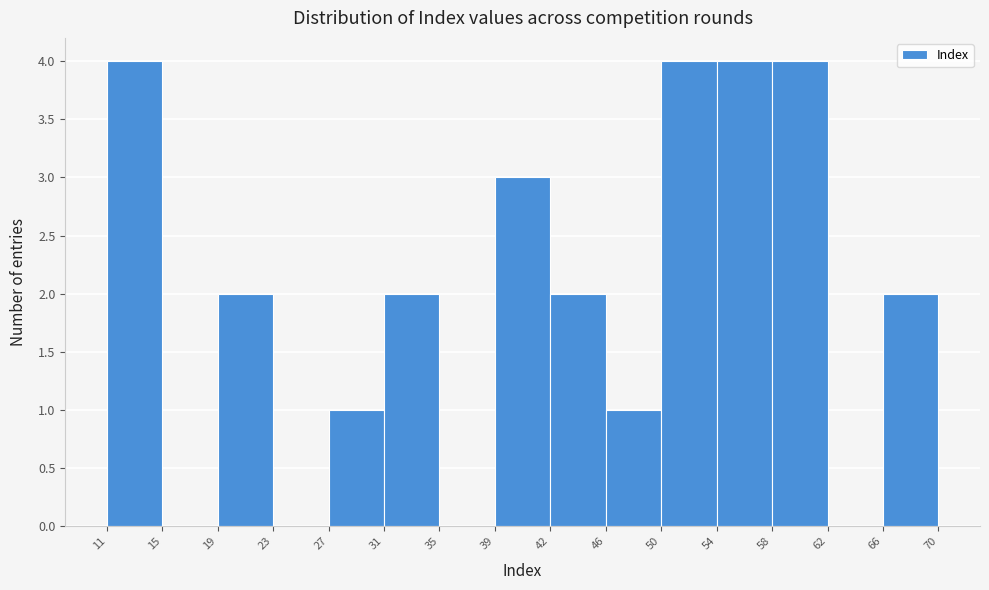

How tall is the bar that spans 39 to 42 on the x-axis? The values are not printed on the chart, so give them approximately, as read against the axis.

3